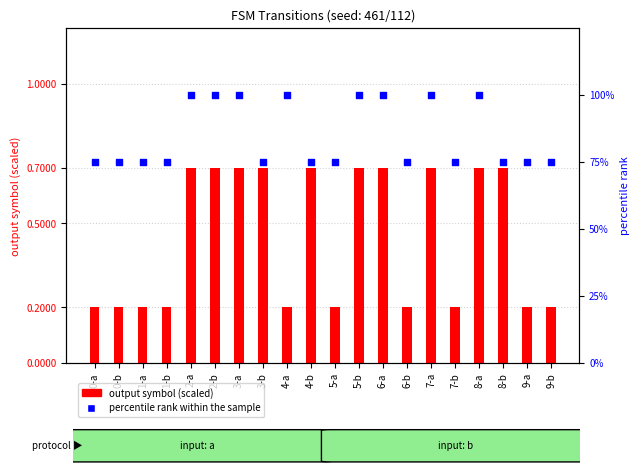

At how many categories does at least one series exceed 27?

20